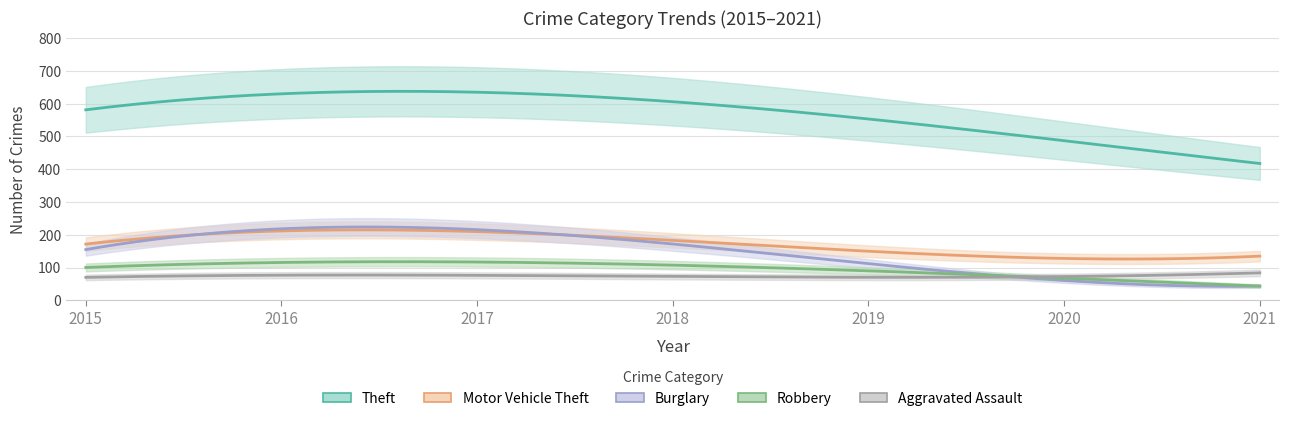

At how many categories does at least one series exceed 601?

2